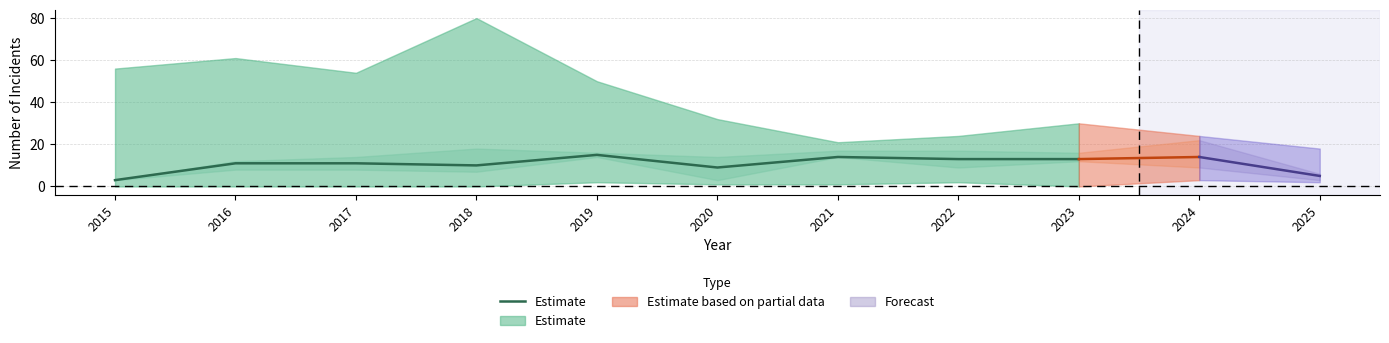

At which label is the value closest to 9?

2020